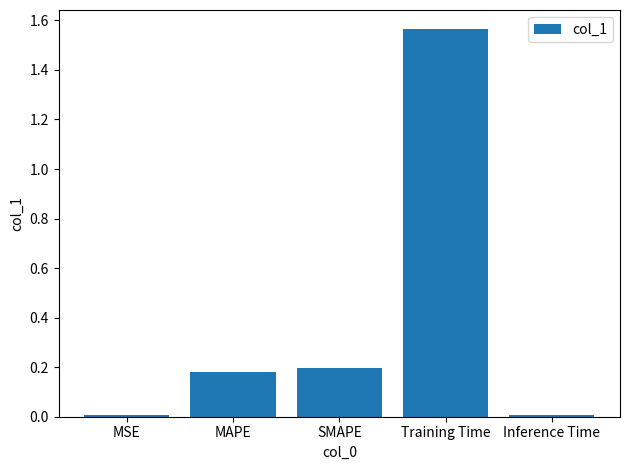

What position from the left is MAPE?

2